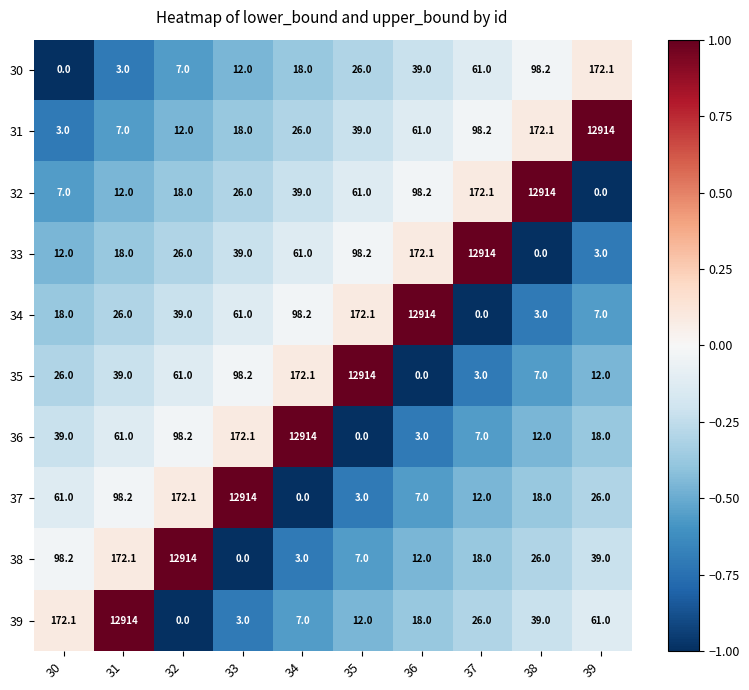

At which label does 38 reach its minimum?

33